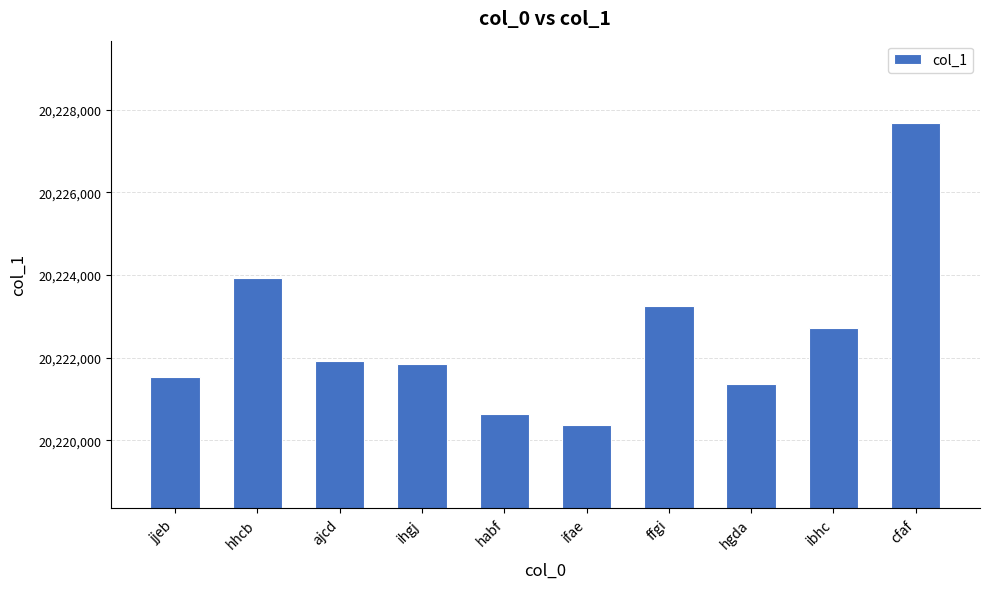

Are the bars horizontal?

No